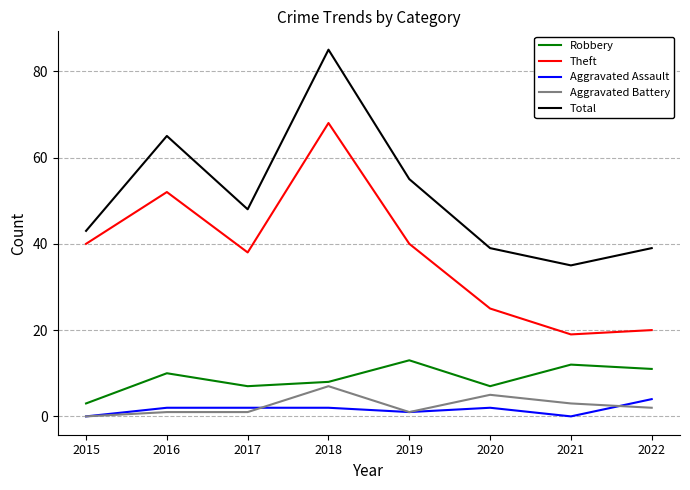

What is the difference between the highest and lowest values at 2022?

37